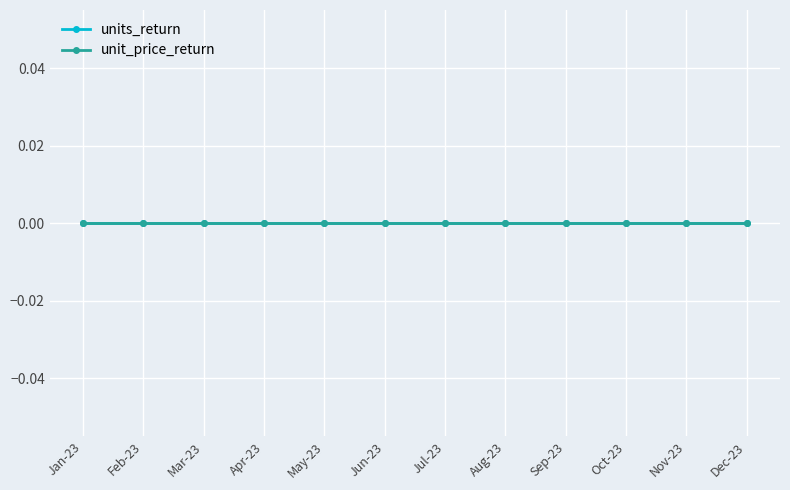

True or false: unit_price_return has more than 2 points higher than both neighbors.

False